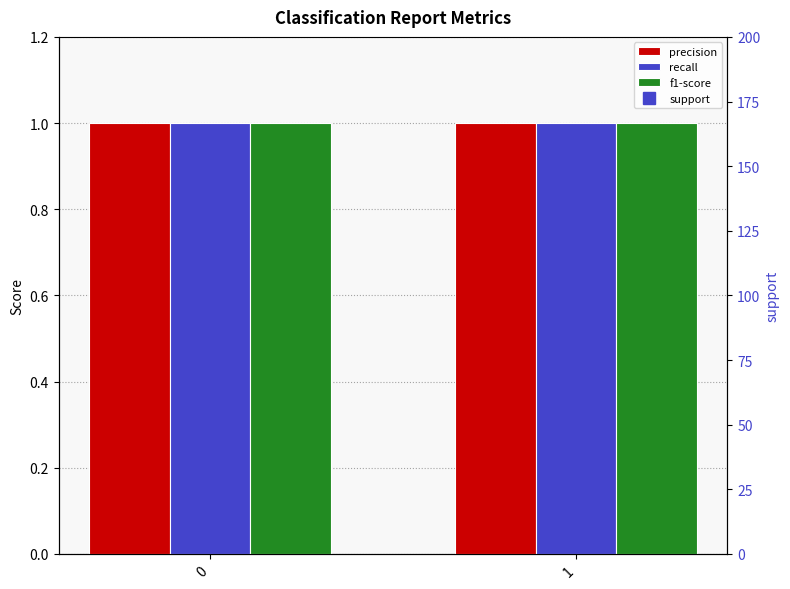

Reading left to right, extract all data points from this chart.

precision: 0=1	1=1
recall: 0=1	1=1
f1-score: 0=1	1=1
support: 0=101	1=101